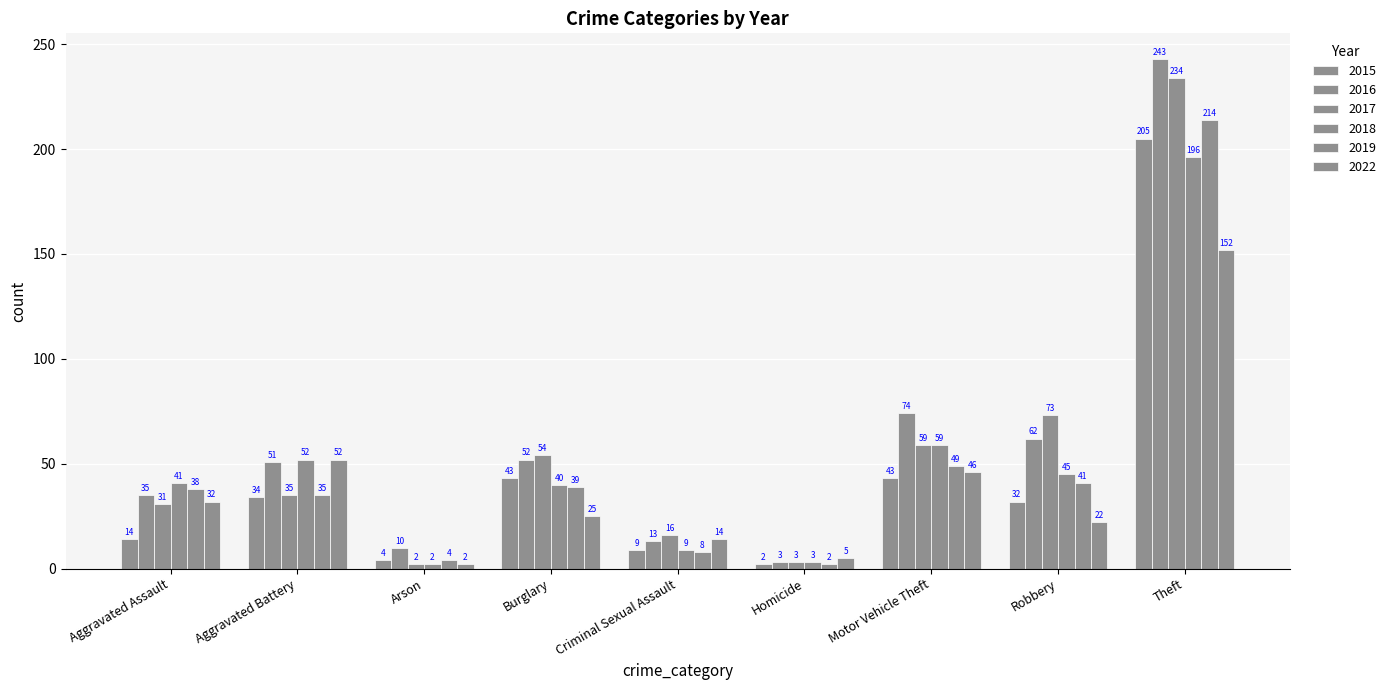

How many bars are there in each group?

6